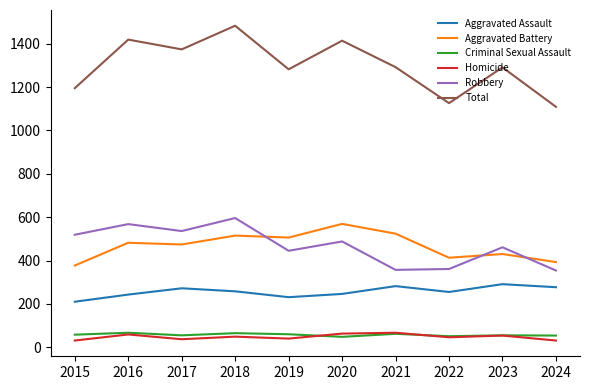

In Total, how many points are higher than both neighbors (excluding endpoints)?

4